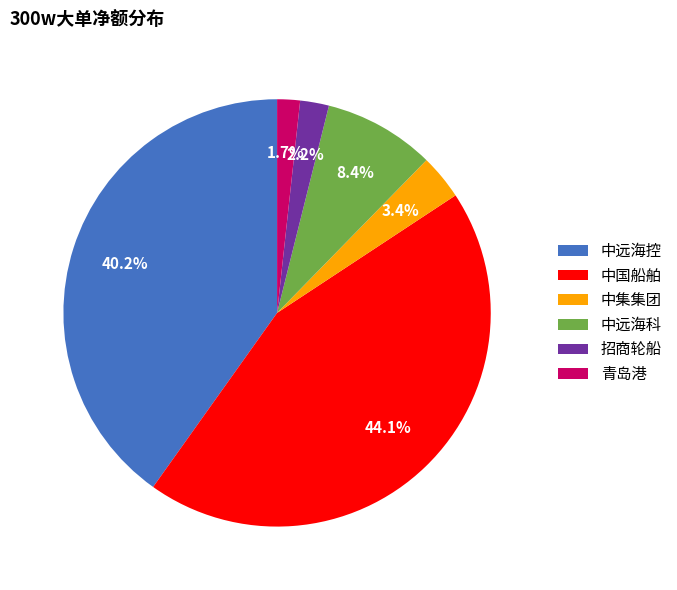

Does 招商轮船 account for over 50% of the chart?

No